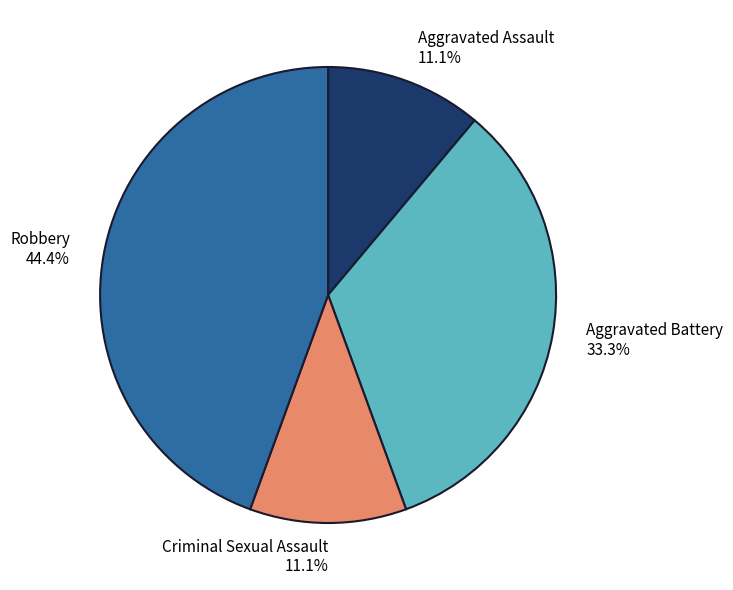

Which slice is the largest?

Robbery